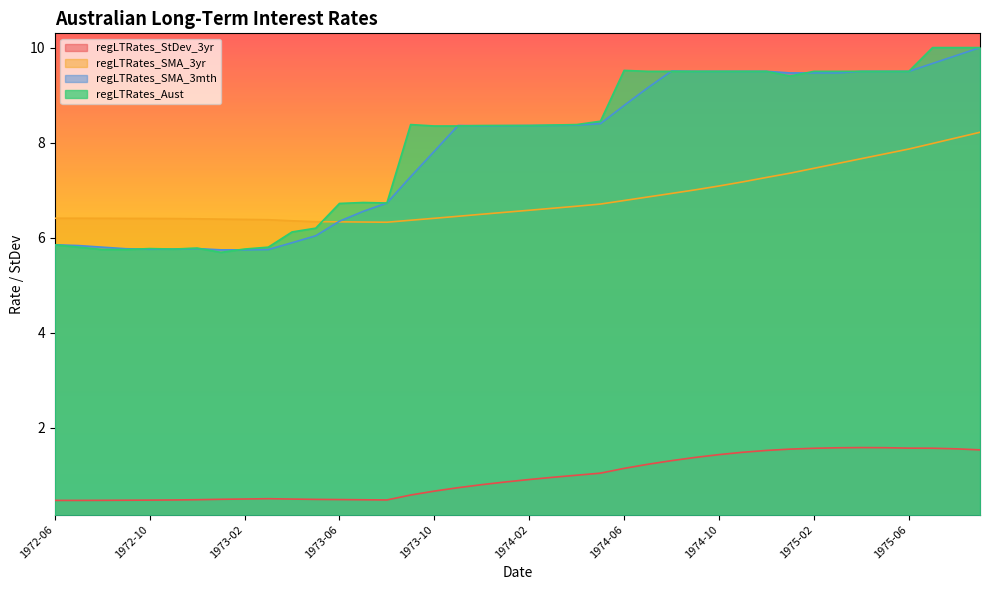

Between 1972-09 and 1975-05, which series saw the biggest shift?

regLTRates_Aust